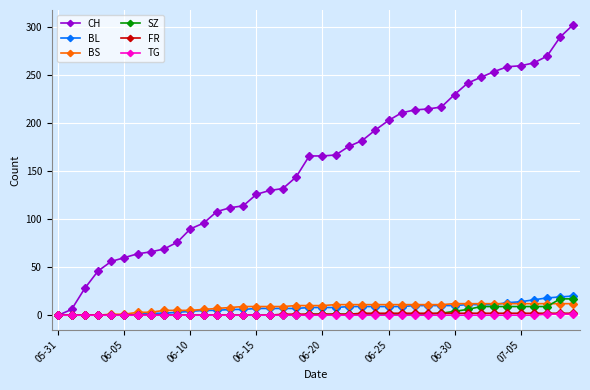

What is the difference between the second highest and minimum values in the CH series?

290